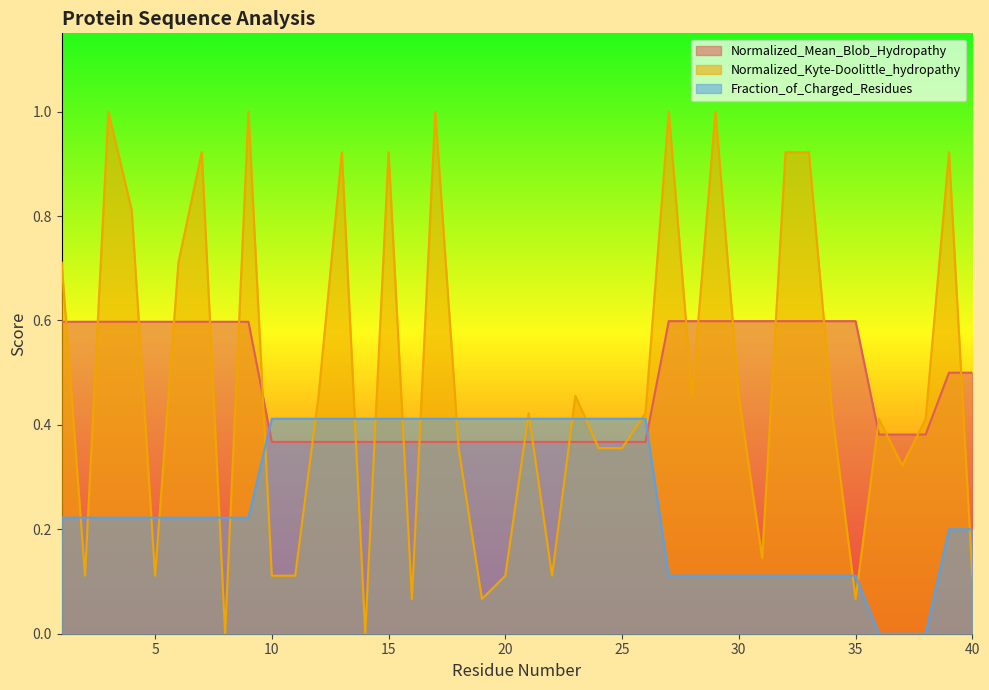

At 30, list the series in order from smallest to largest.

Fraction_of_Charged_Residues, Normalized_Kyte-Doolittle_hydropathy, Normalized_Mean_Blob_Hydropathy